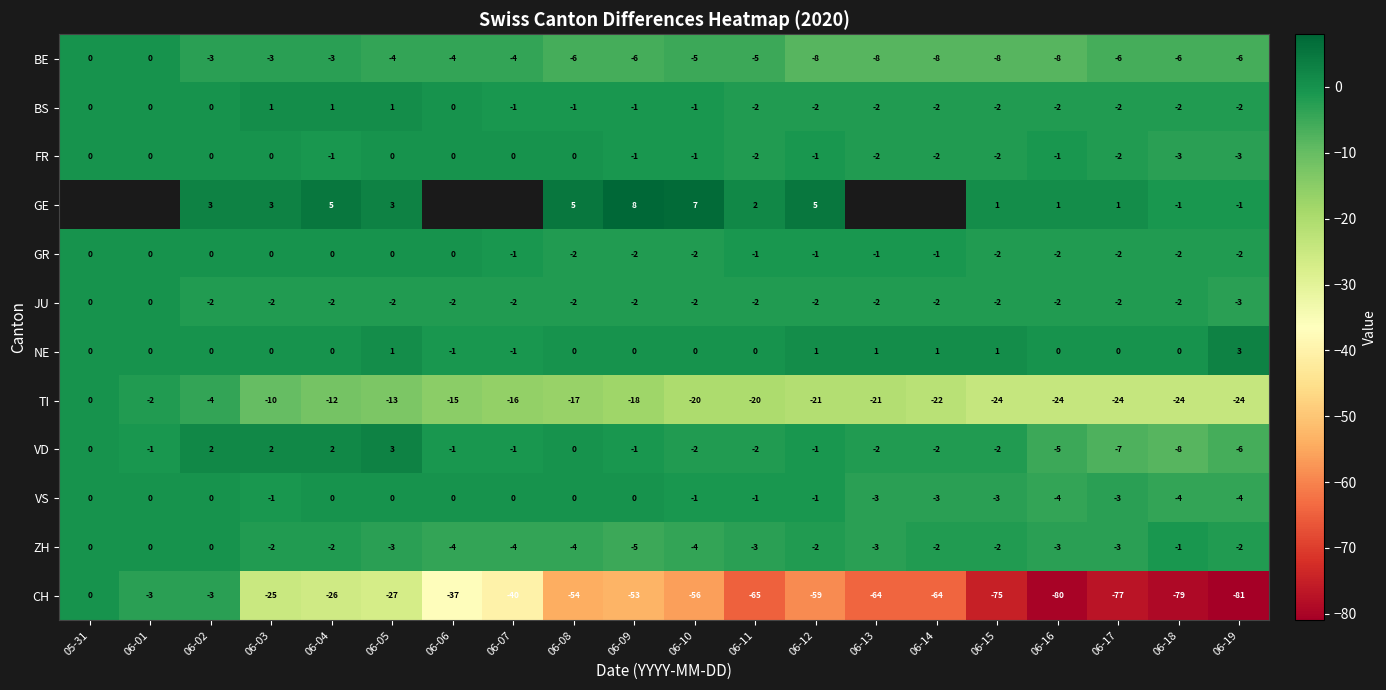

What is the sum of the TI values at 06-17 and 06-11?

-44